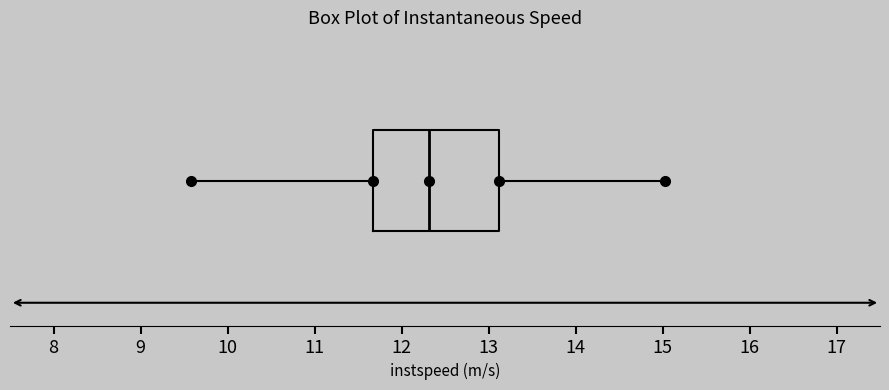

Read this box plot against the x-axis: the position of the median line, the range covered by the box, and the ends of both whiskers. The values are not printed on the chart, so give them approximately, as read against the axis.

median 12.3, box 11.7 to 13.1, whiskers 9.6 to 15.0